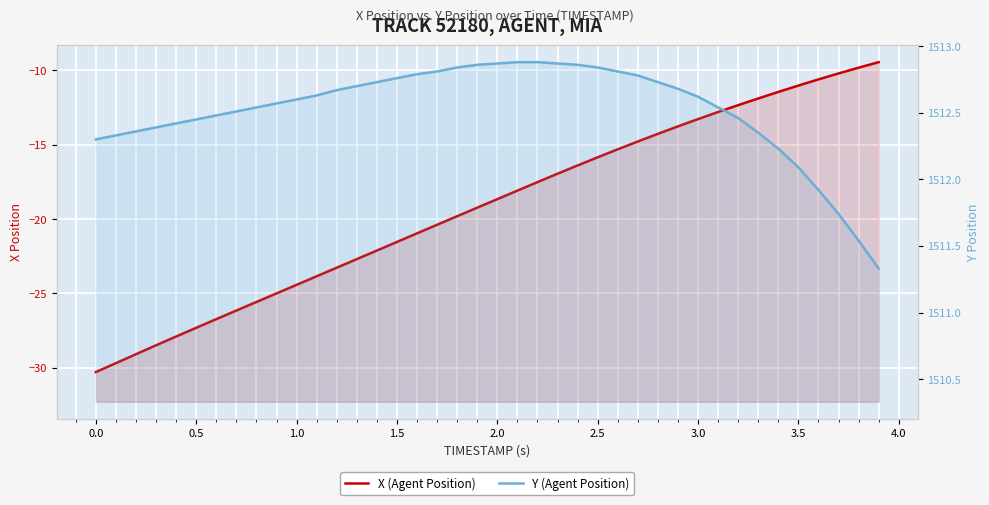

True or false: Y (Agent Position) and X (Agent Position) cross at least once.

False